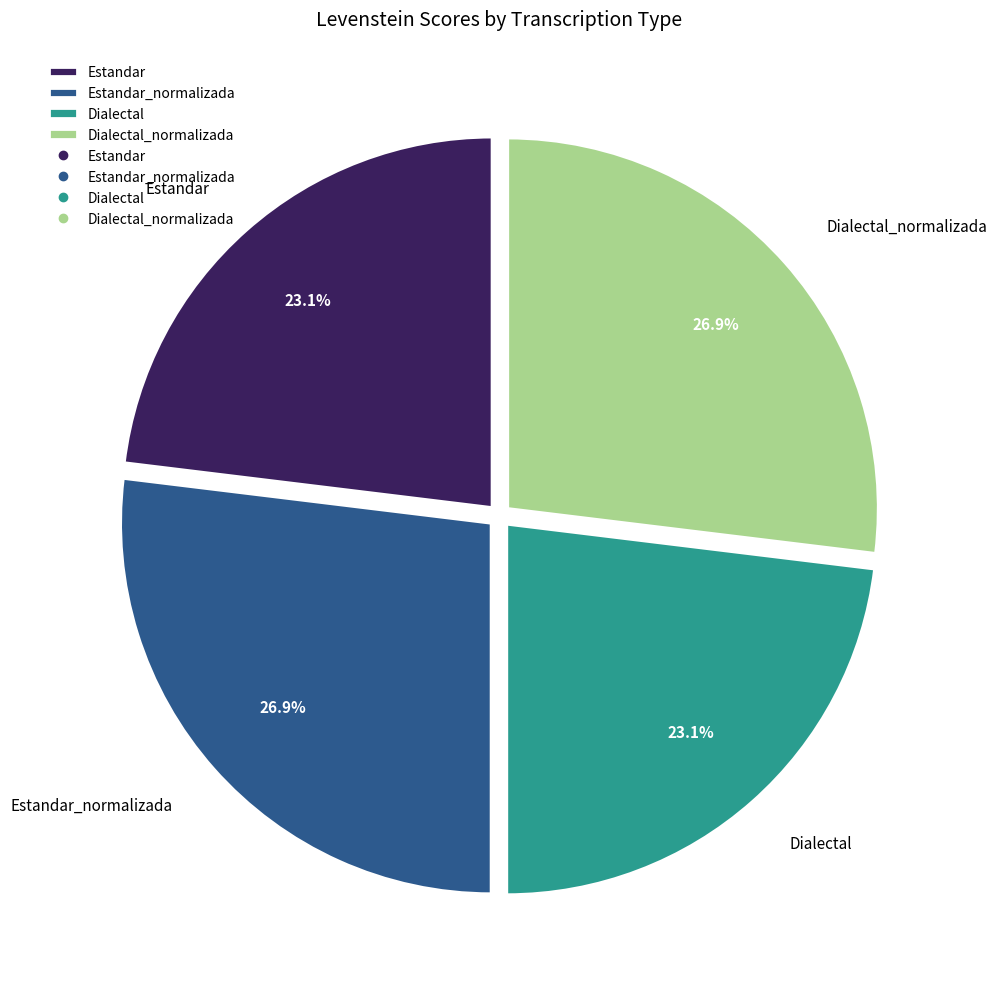

True or false: Estandar accounts for 23% of the total.

True